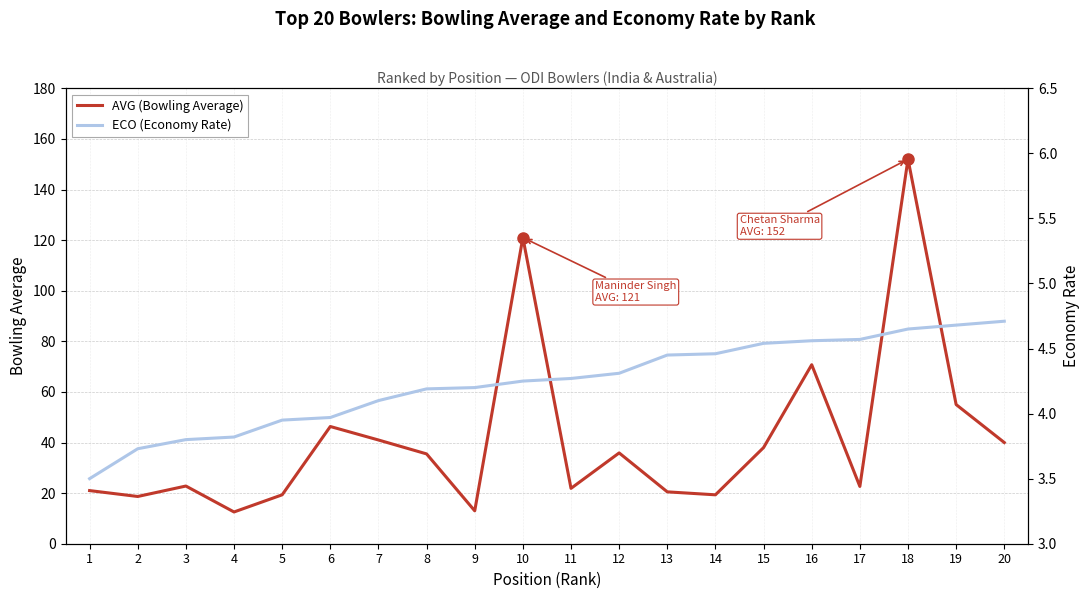

At which label does AVG (Bowling Average) first exceed 35?

6